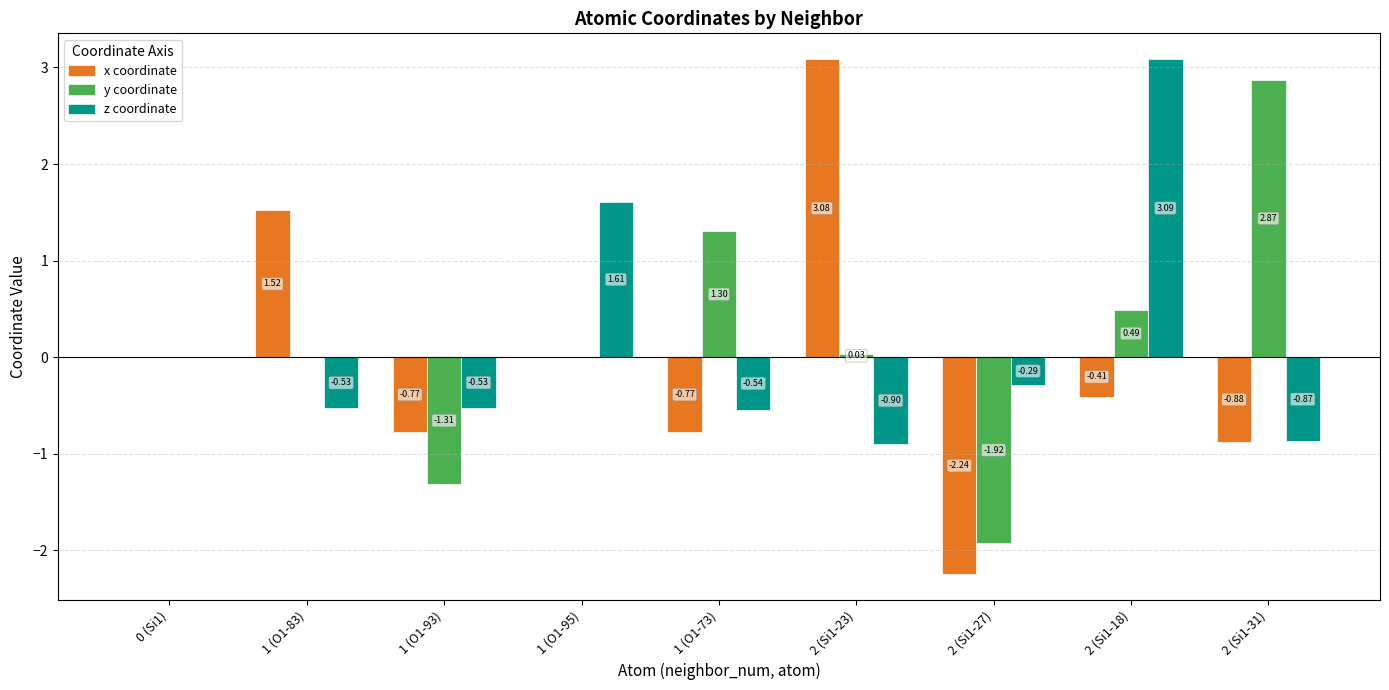

At which category is the sum across all series the highest?

2 (Si1-18)